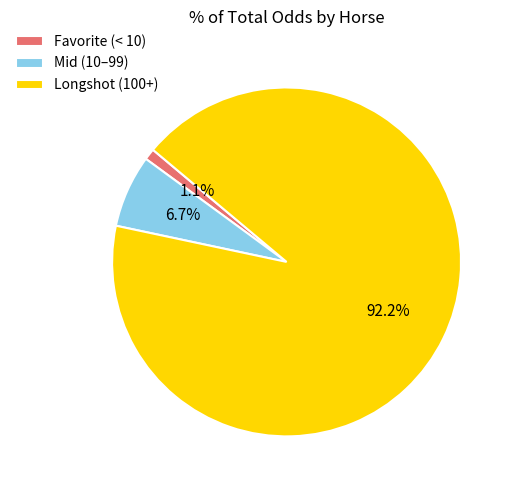

Which has a higher value, Longshot (100+) or Favorite (< 10)?

Longshot (100+)